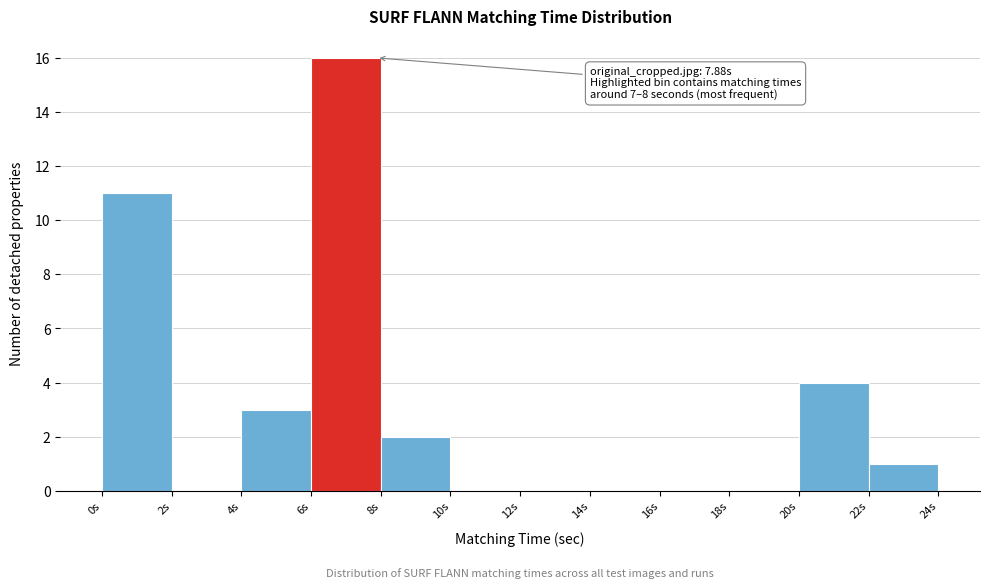

Which range on the x-axis has the tallest bar?

6 to 8